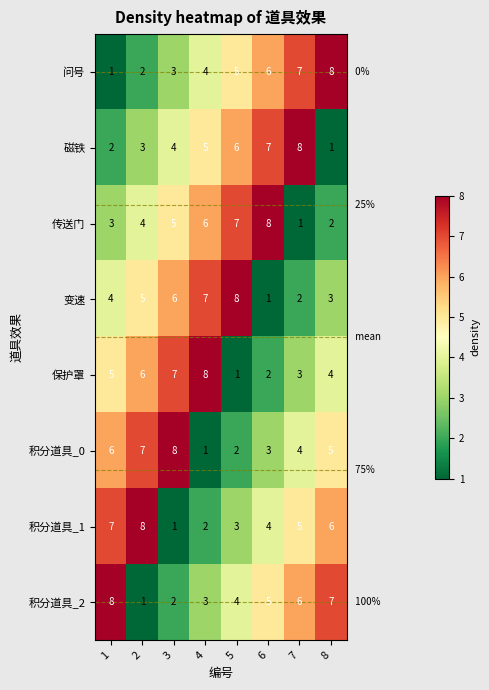

What is the difference between the highest and lowest values at 6?

7